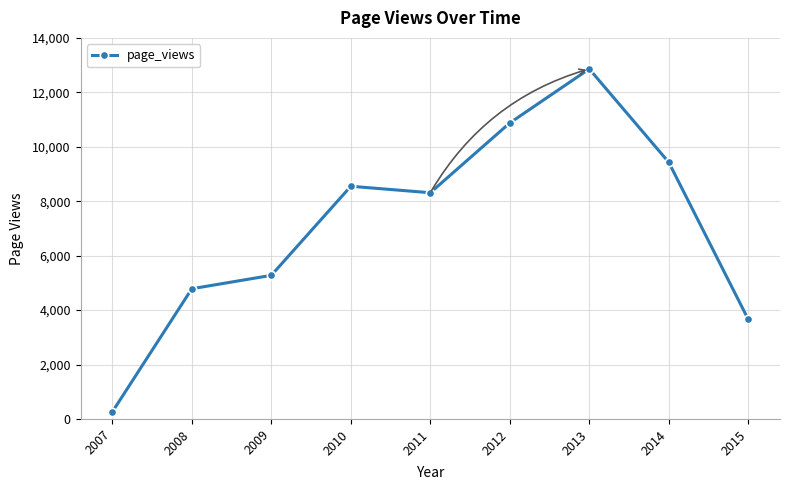

Where does the data first go above 8311?

2010